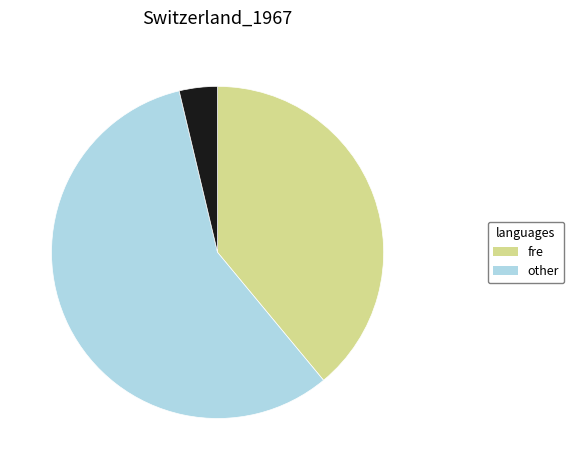

Is there any slice that represents more than half of the pie?

Yes